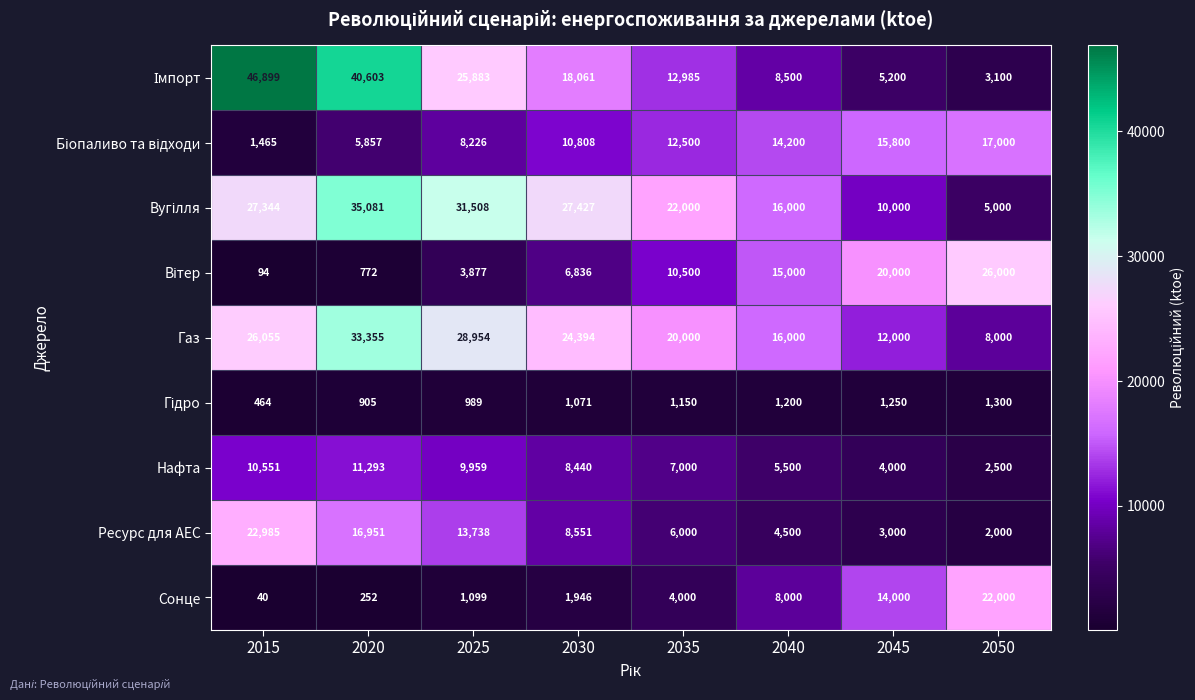

What is the minimum value for Газ?

8000